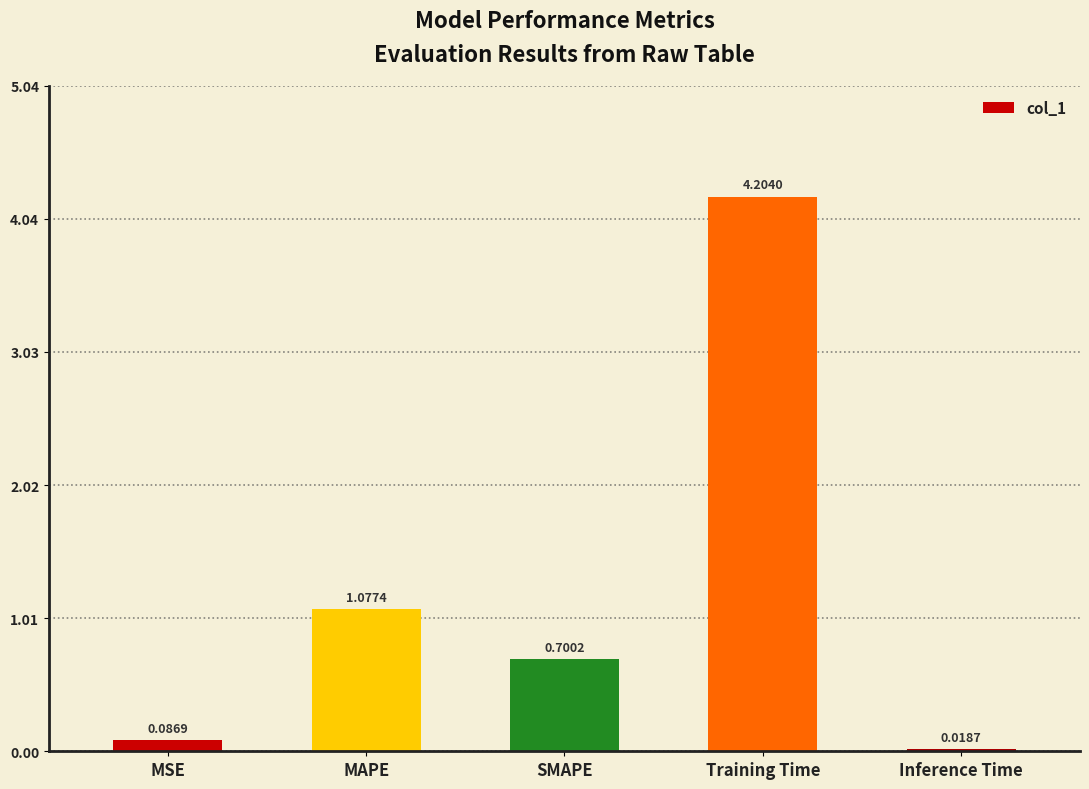

What is the label of the 2nd bar from the left?

MAPE